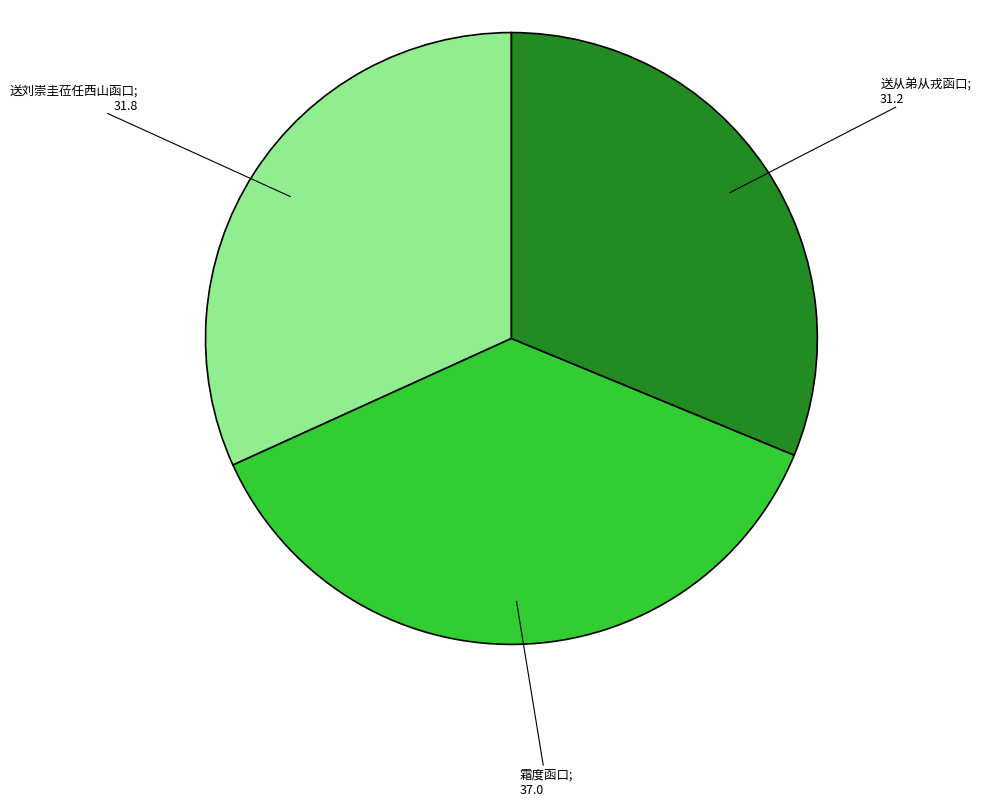

Does any single category account for the majority?

No